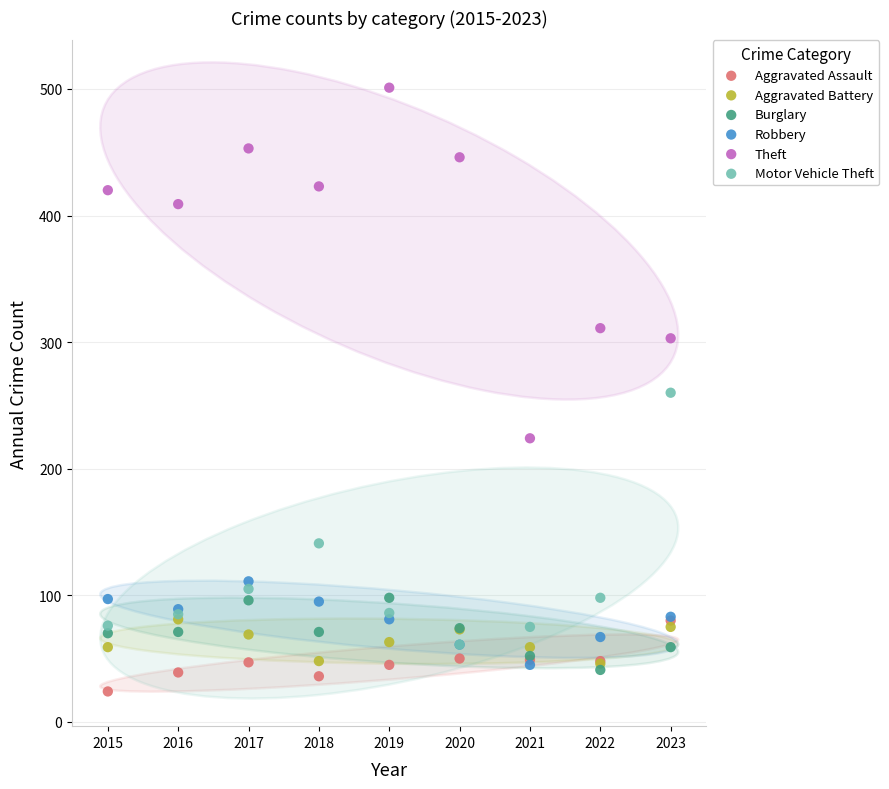

In the Motor Vehicle Theft series, what Y value is closest to 160?

141